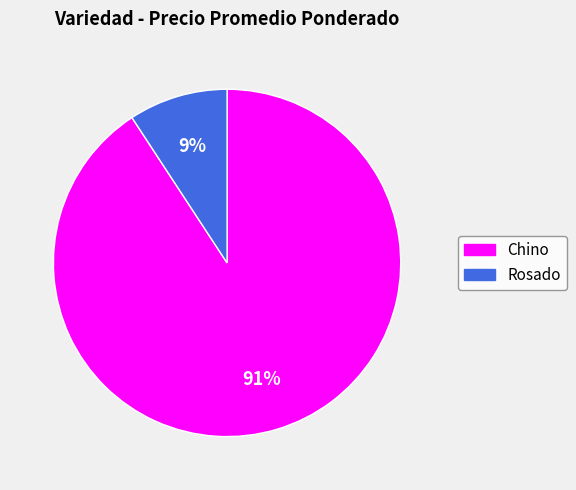

Which slice is the smallest?

Rosado